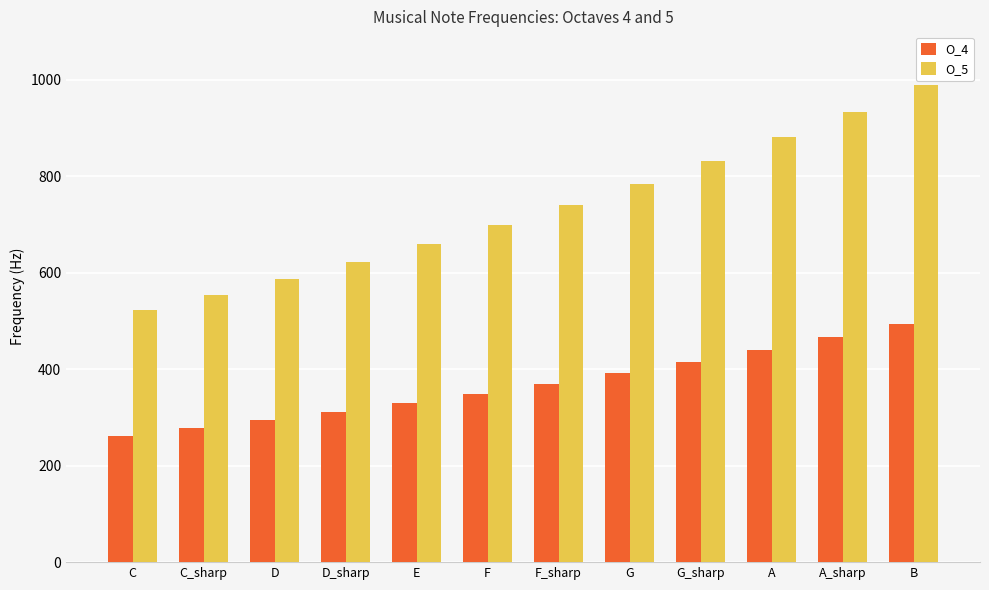

List the labels in order of O_4 value, largest first.

B, A_sharp, A, G_sharp, G, F_sharp, F, E, D_sharp, D, C_sharp, C